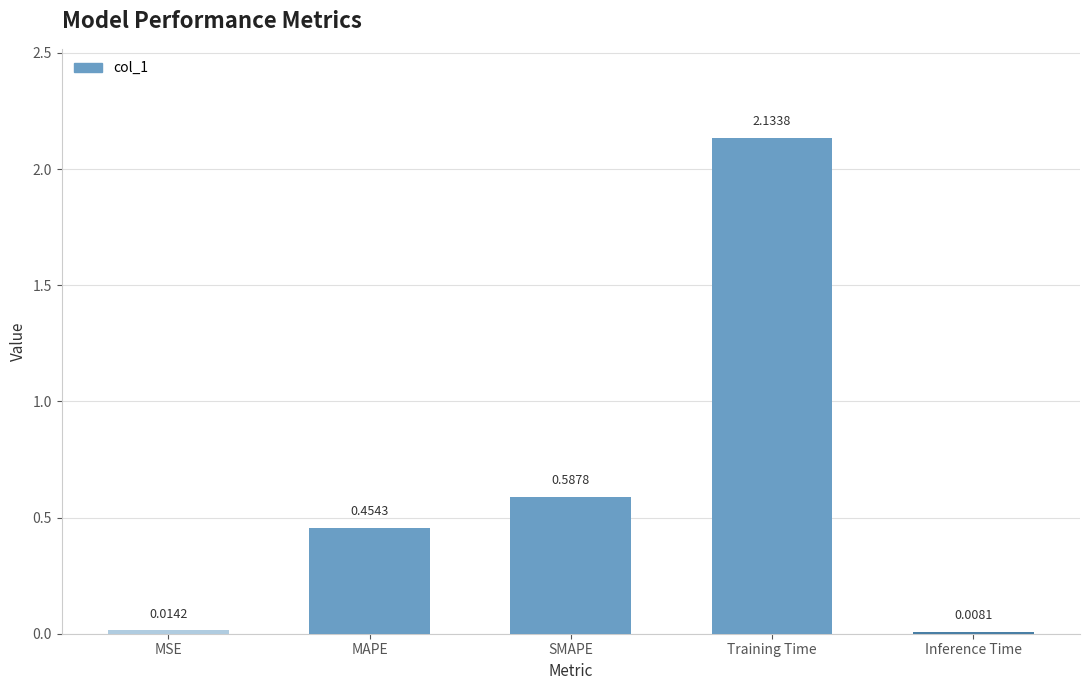

Rank the categories by value from highest to lowest.

Training Time, SMAPE, MAPE, MSE, Inference Time